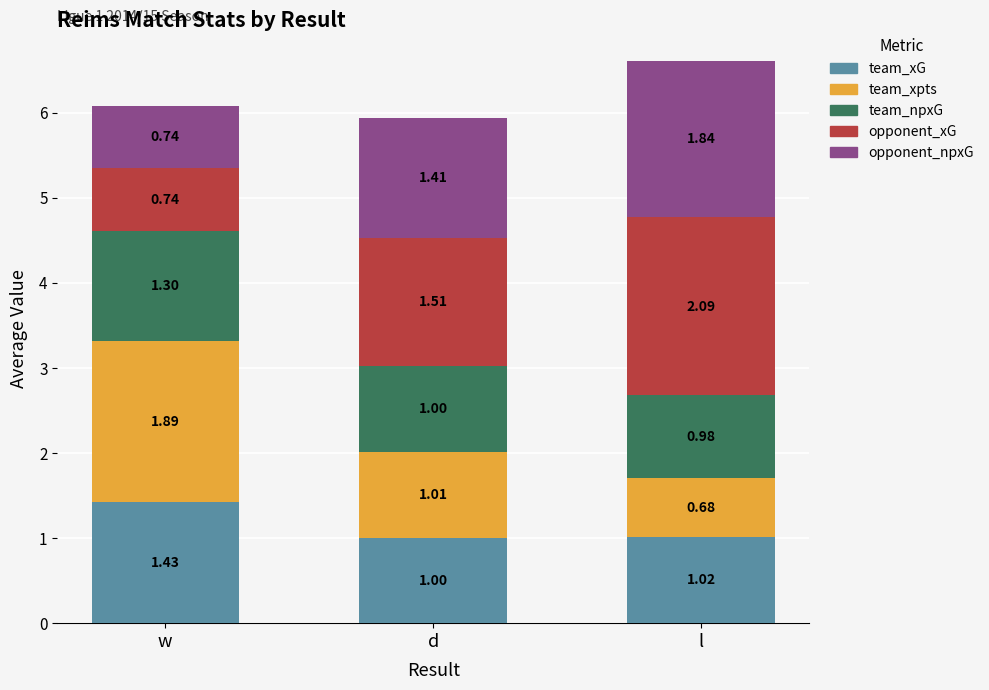

What is the sum of the team_xG values at d and w?

2.4